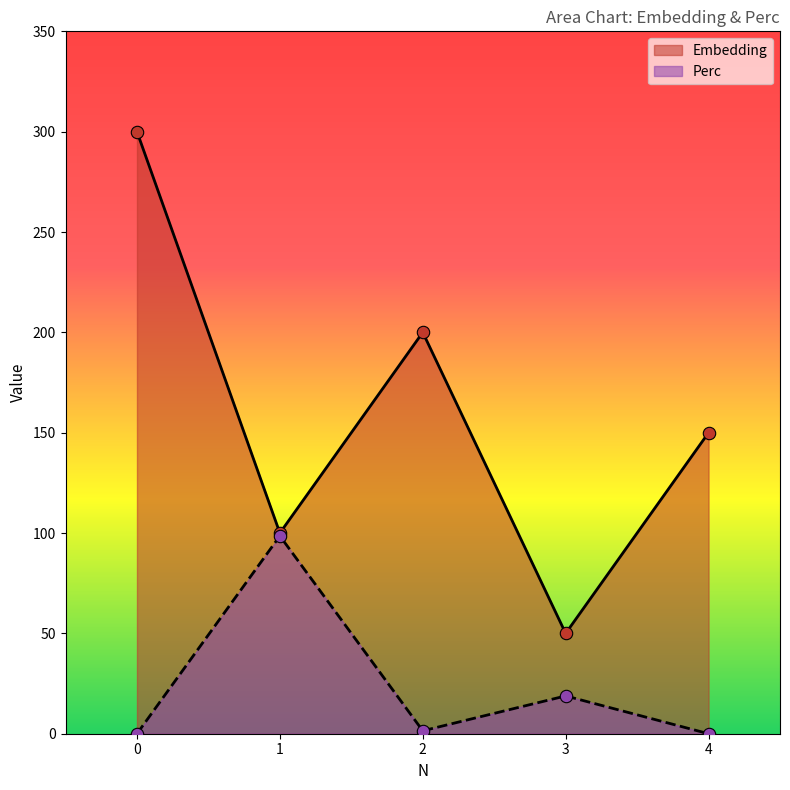

What are all the series names shown in the legend?

Embedding, Perc